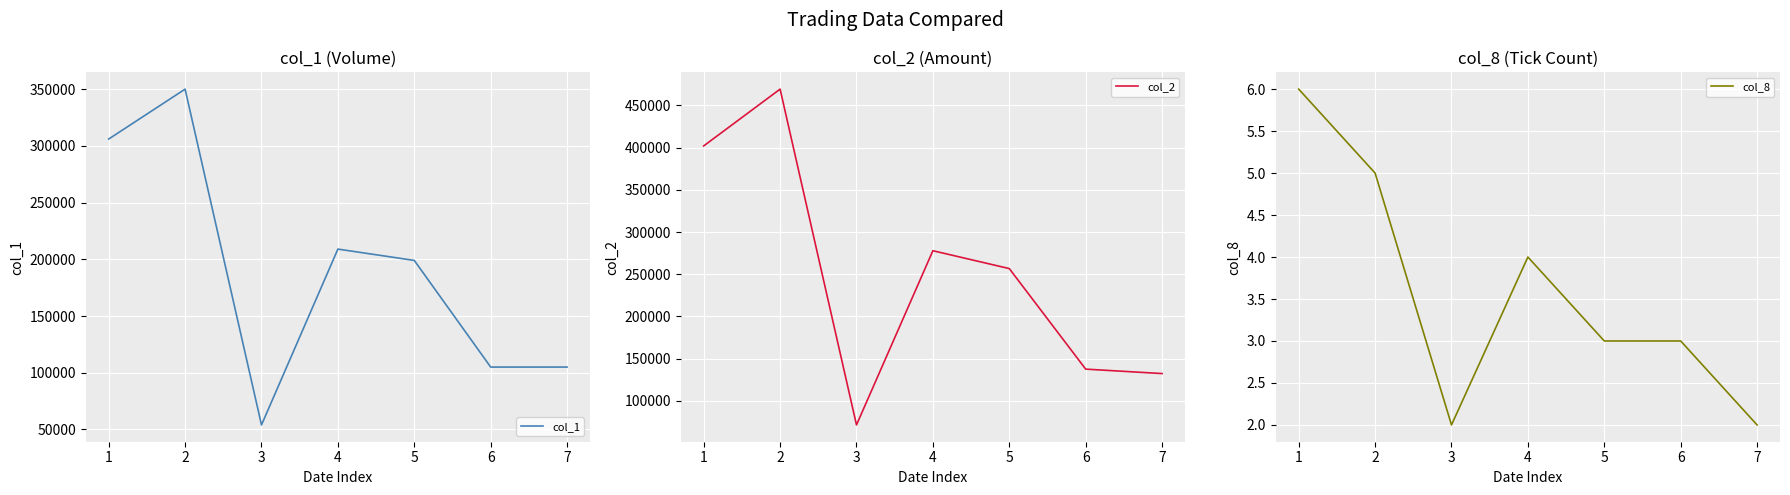

The value of col_1 at 2 is 175841. True or false?

False